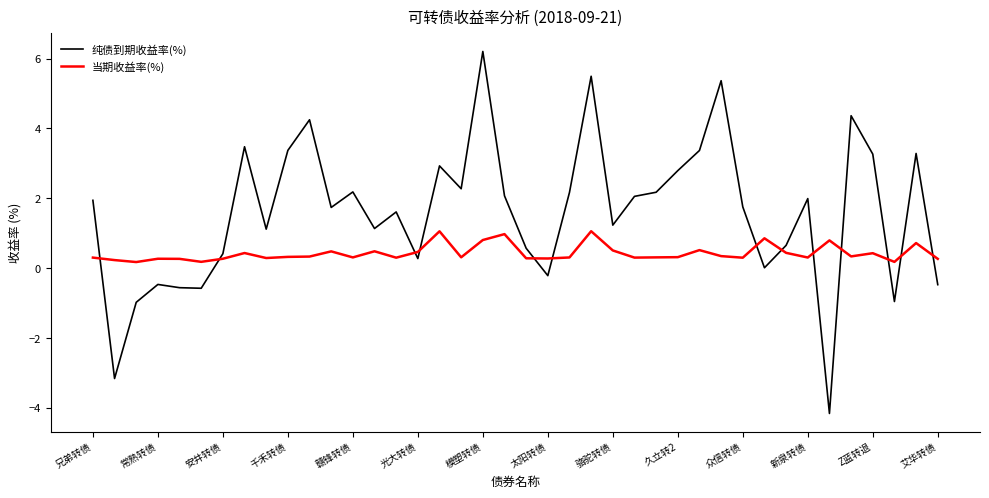

What is the greatest value displayed?

6.2